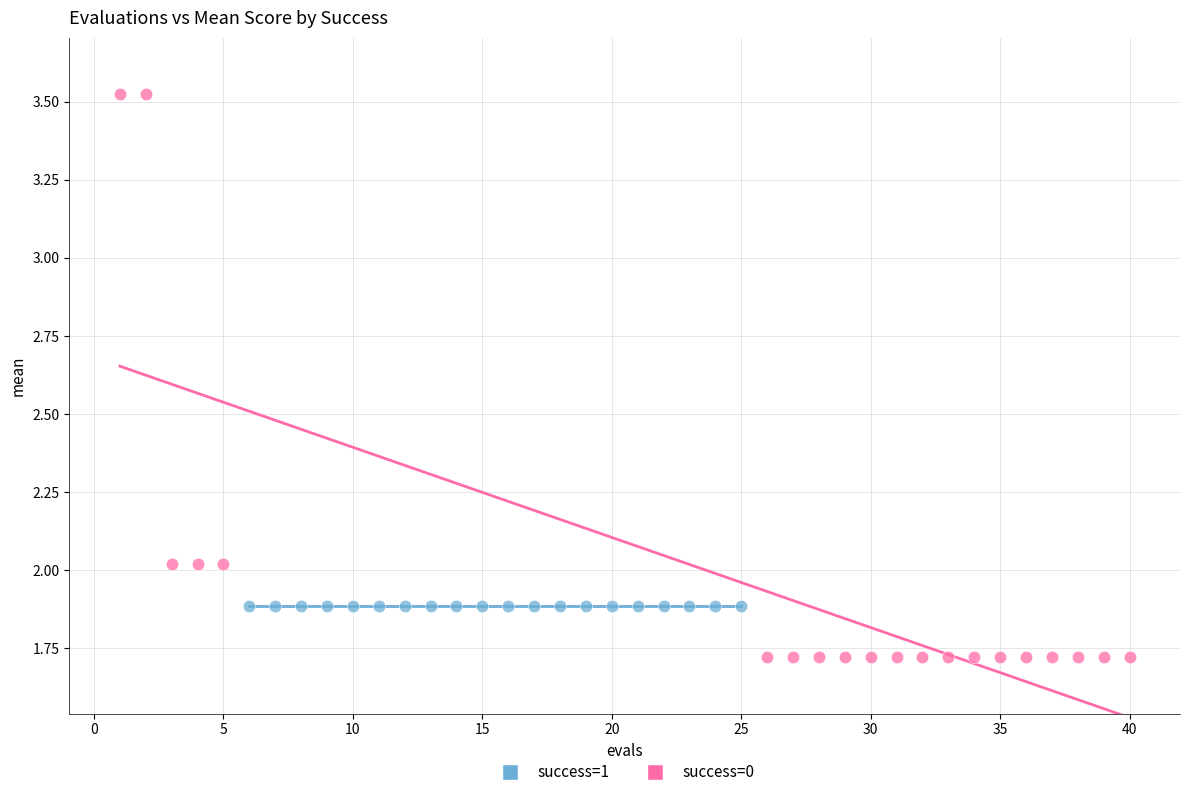

Which series contains the lowest Y value?

success=0